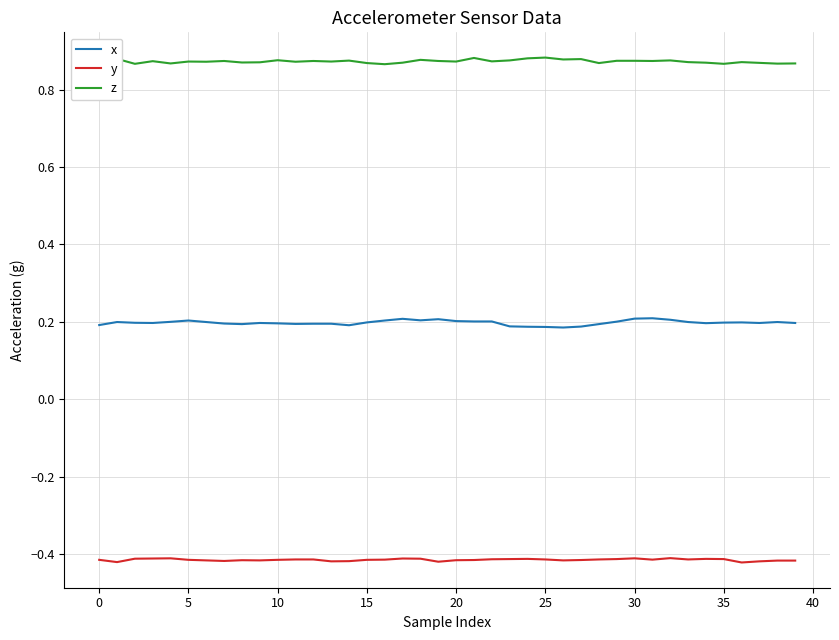

List the series in order of their peak value, highest first.

z, x, y